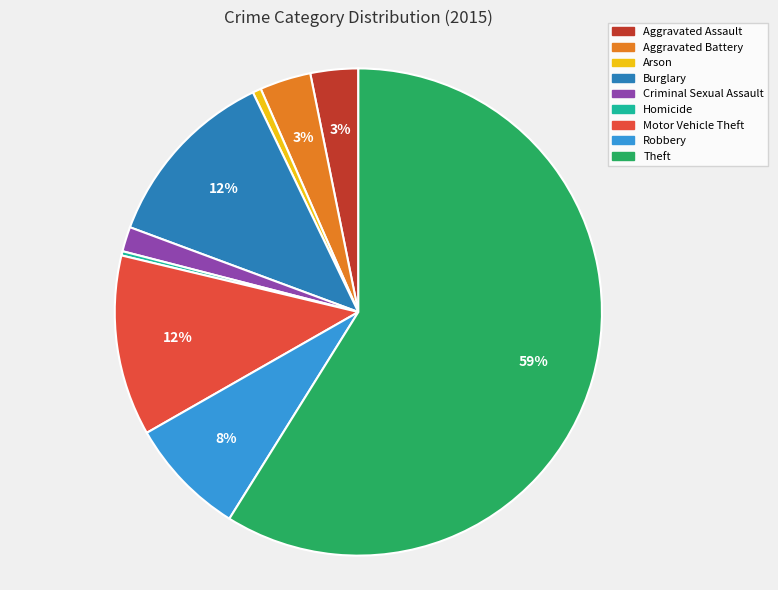

To the nearest percent, what is the difference between the largest and smallest slice percentages?

59%